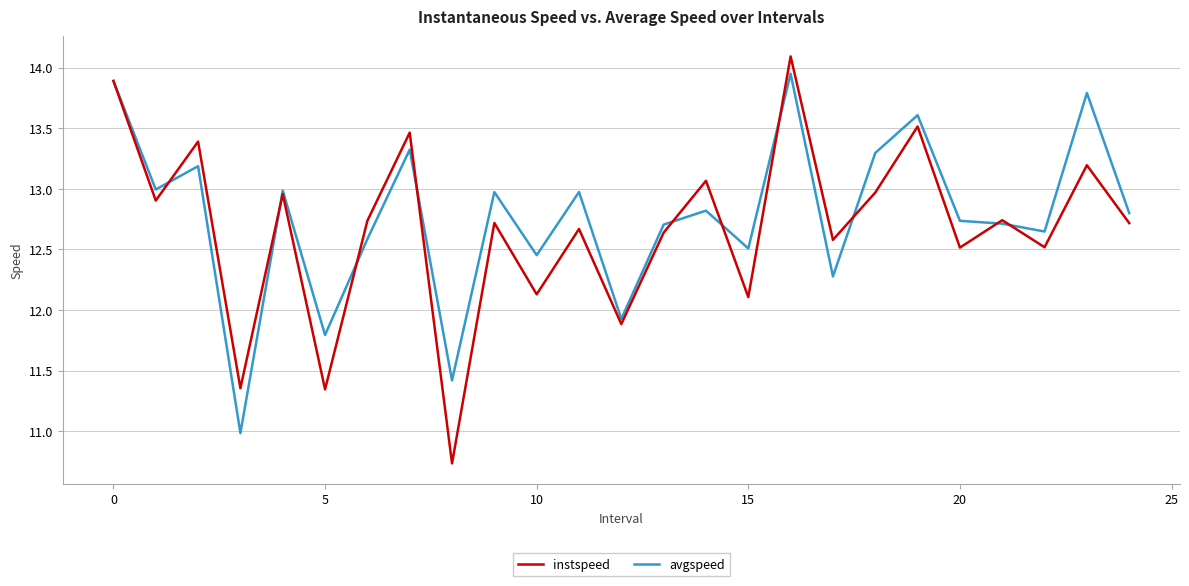

Which series has the widest spread of values?

instspeed